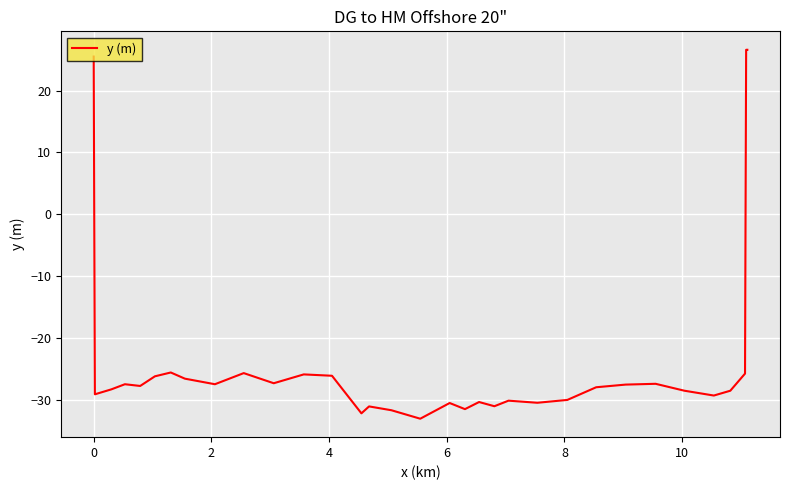

How many distinct data groups are displayed?

1